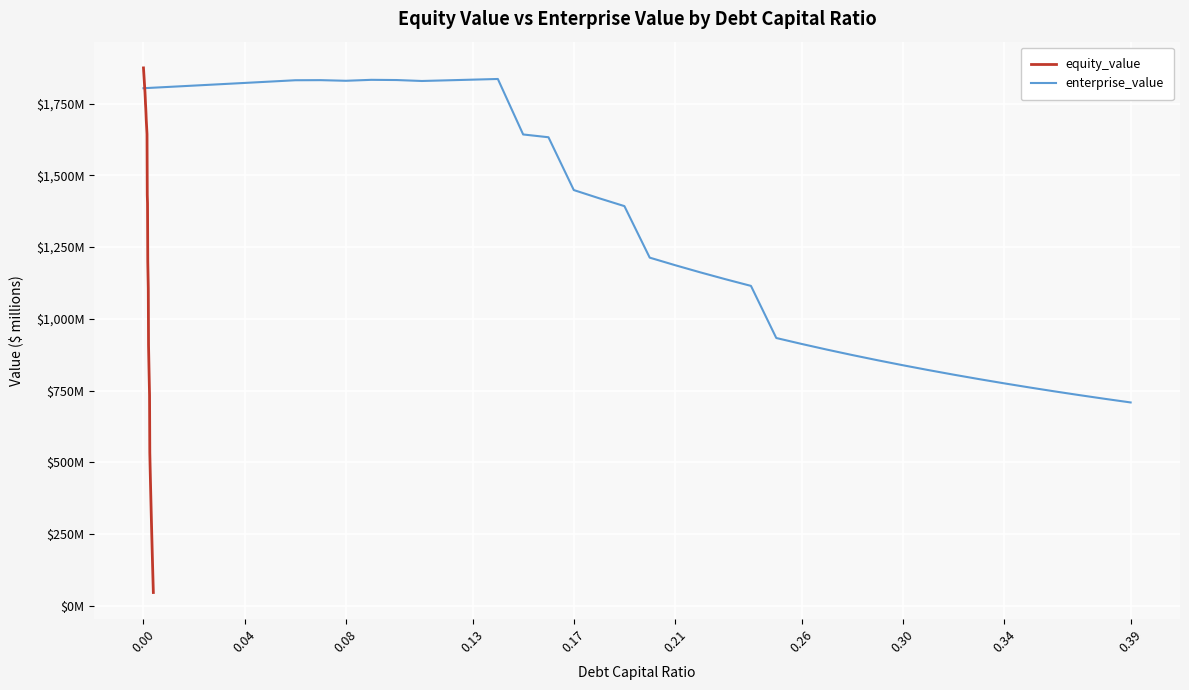

What is the average value of the equity_value series?

1026.7